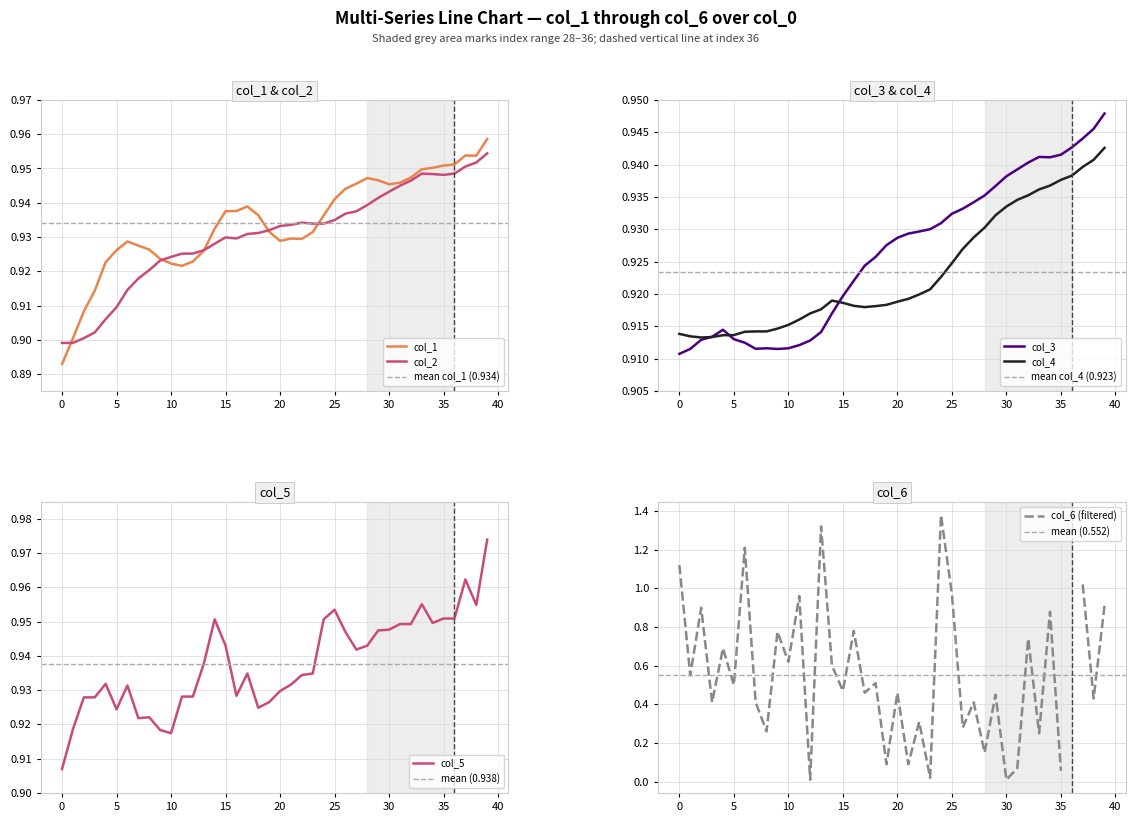

Does the chart have visible grid lines?

Yes